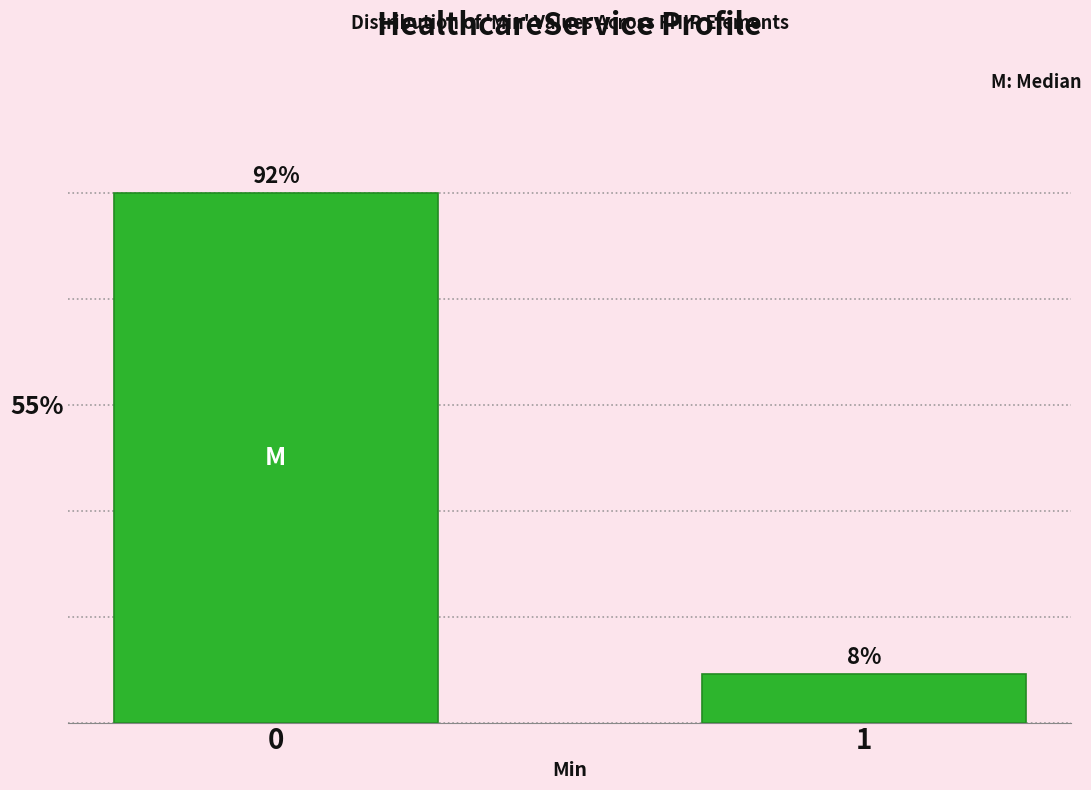

Are the bars horizontal?

No